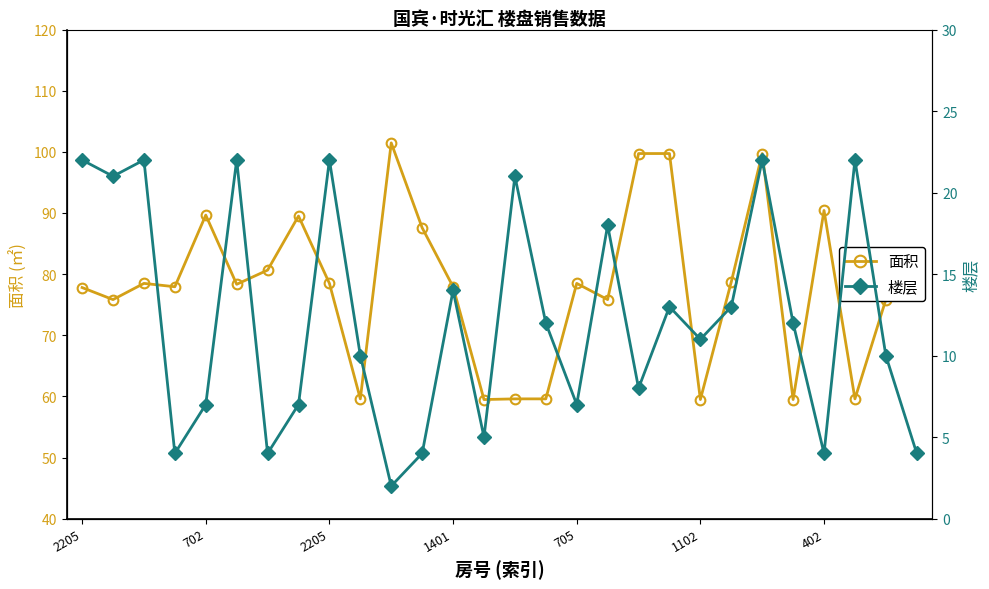

What are all the series names shown in the legend?

面积, 楼层